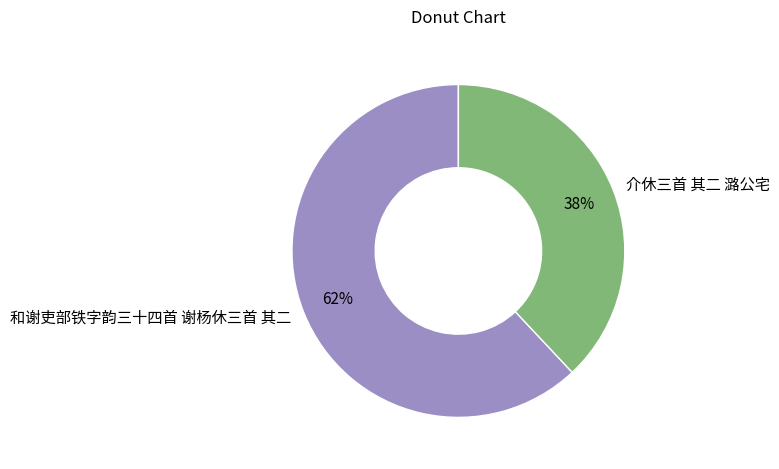

Is the sum of 介休三首 其二 潞公宅 and 和谢吏部铁字韵三十四首 谢杨休三首 其二 greater than half?

Yes